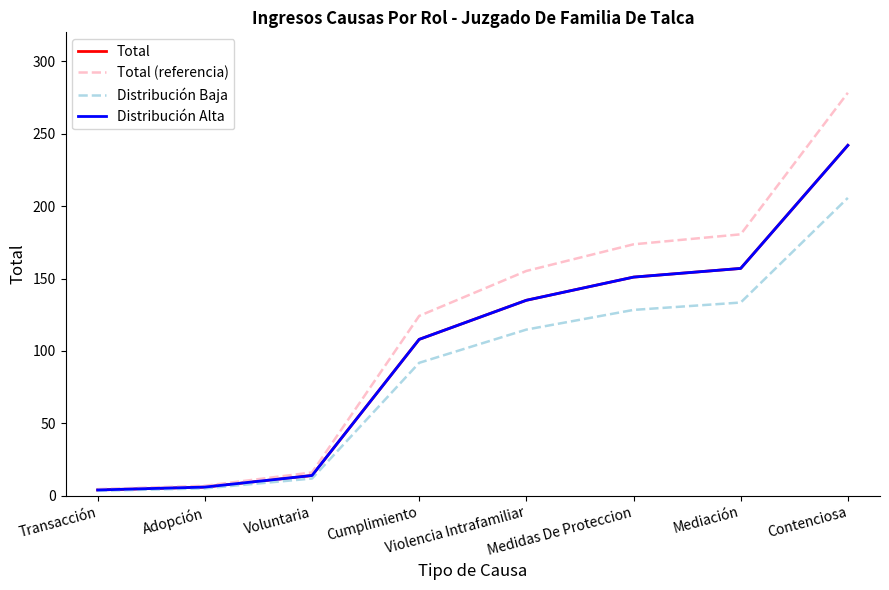

Does the chart display data point markers on the line(s)?

No